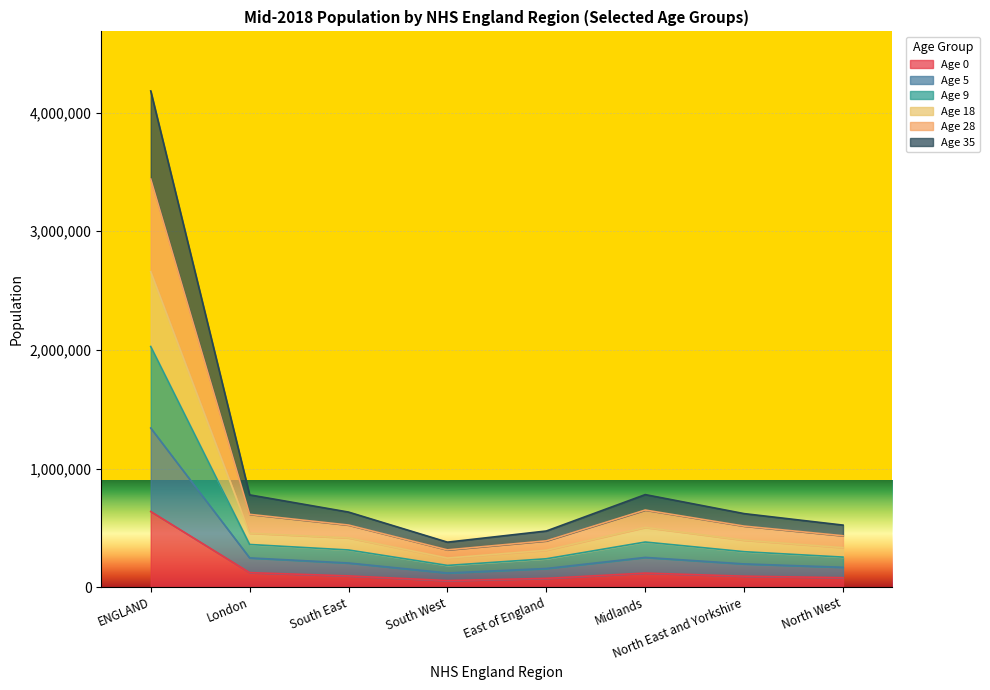

List the labels in order of Age 0 value, smallest first.

South West, East of England, North West, North East and Yorkshire, South East, Midlands, London, ENGLAND